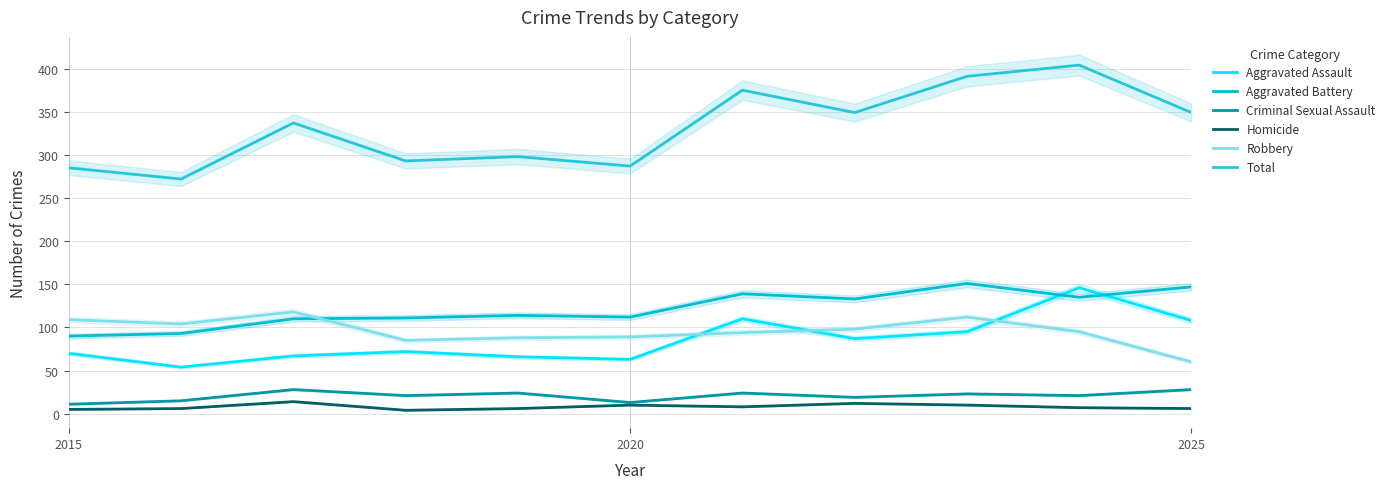

Reading right to left, what are all the values shown in this chart?

Aggravated Assault: 108	146	95	87	110	63	66	72	67	54	70
Aggravated Battery: 147	135	151	133	139	112	114	111	110	93	90
Criminal Sexual Assault: 28	21	23	19	24	13	24	21	28	15	11
Homicide: 6	7	10	12	8	10	6	4	14	6	5
Robbery: 60	95	112	98	94	89	88	85	118	104	109
Total: 349	404	391	349	375	287	298	293	337	272	285